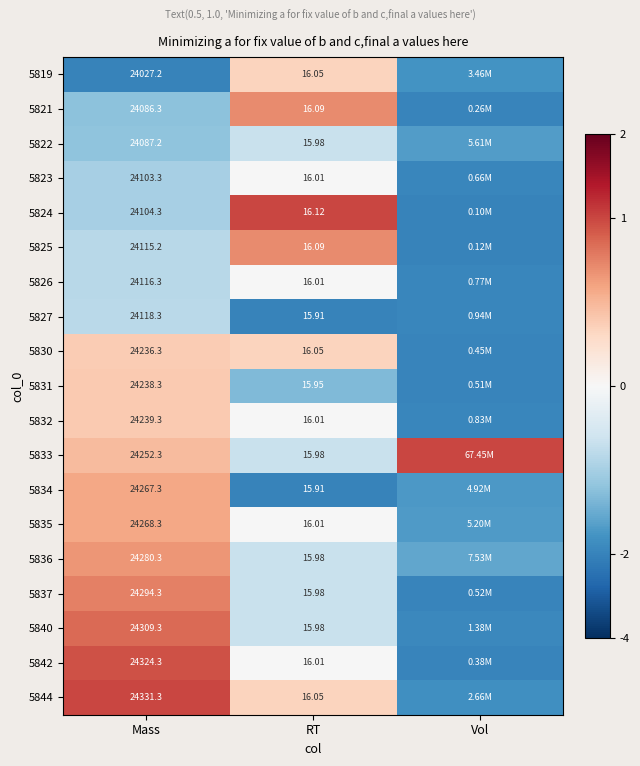

Is the value of 5844 at RT greater than the value of 5834 at Mass?

No